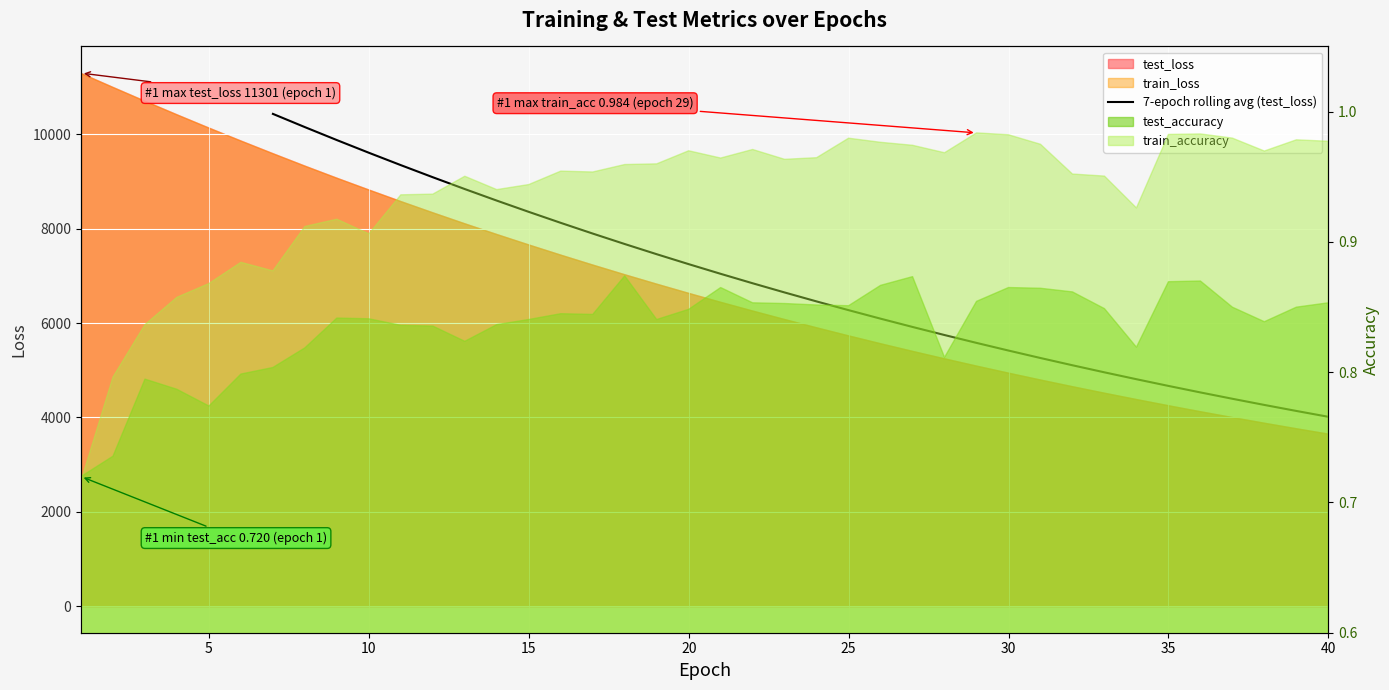

How many lines are shown in the chart?

1